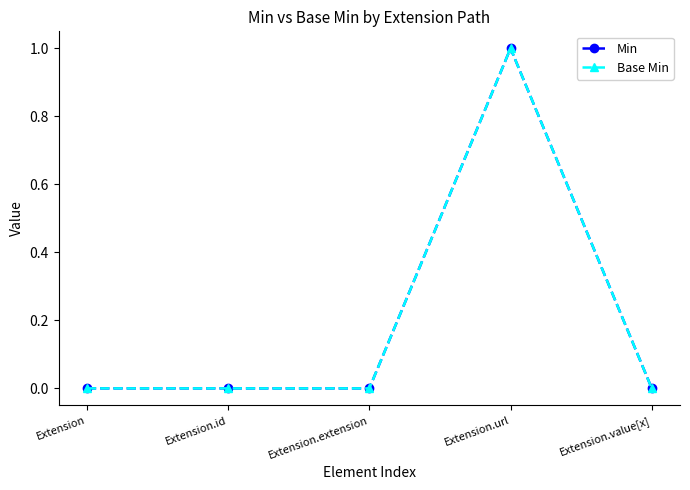

Rank the series at Extension.value[x] from highest to lowest value.

Min, Base Min